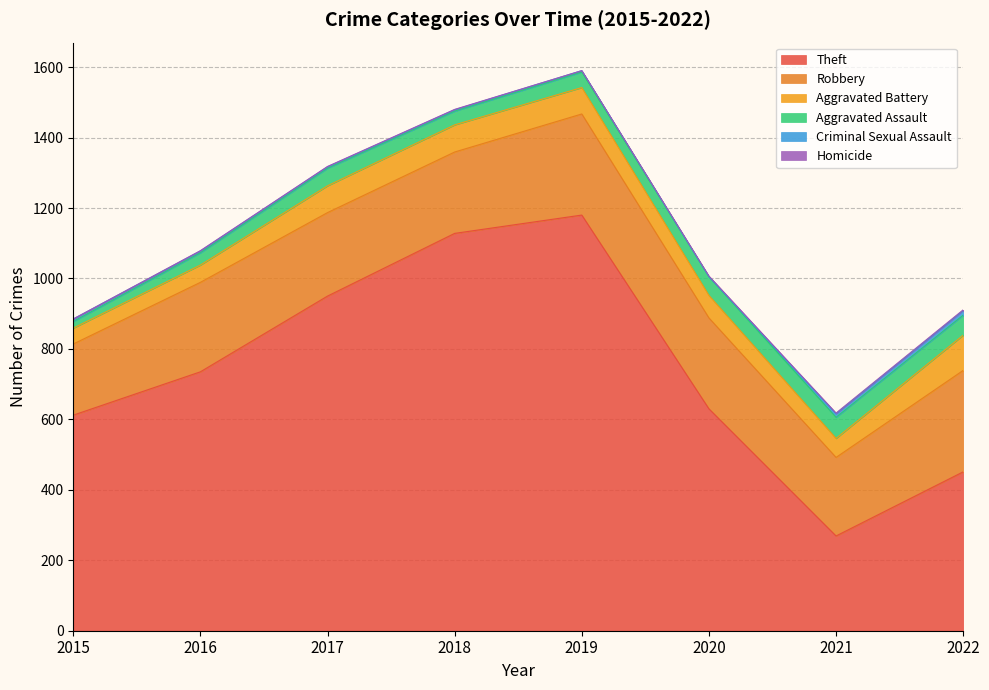

At 2021, list the series in order from largest to smallest.

Theft, Robbery, Aggravated Assault, Aggravated Battery, Criminal Sexual Assault, Homicide